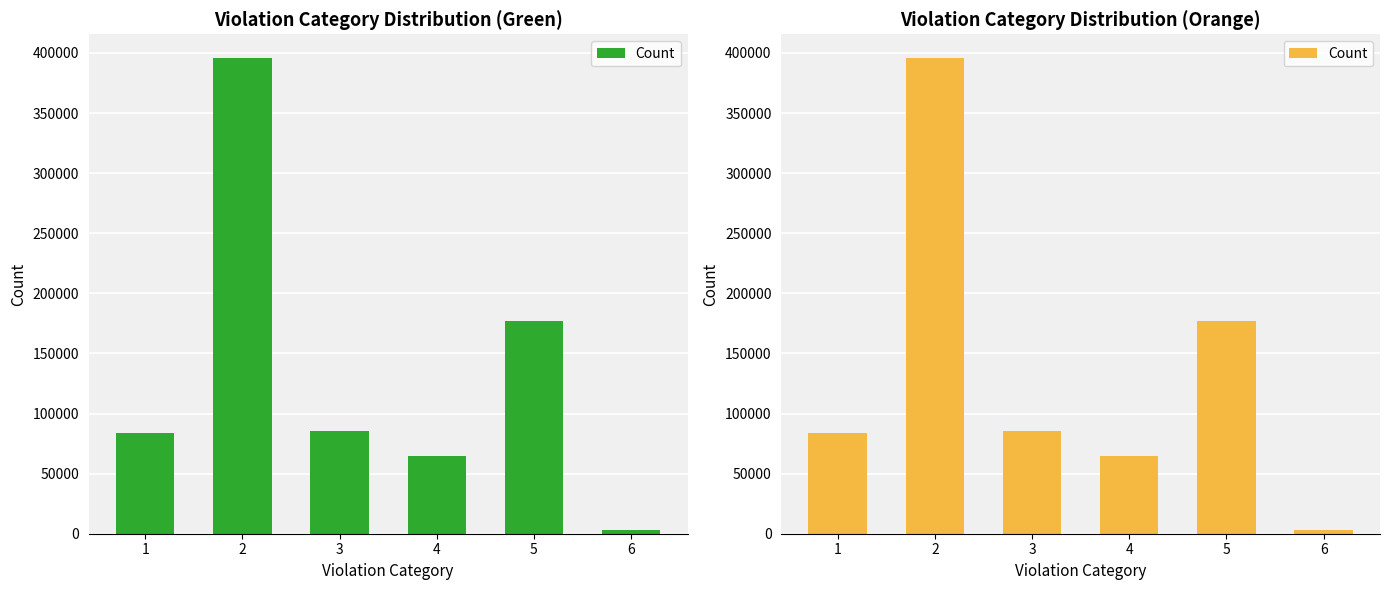

Reading left to right, what are all the values shown in this chart?

1=83477	2=395737	3=85510	4=64309	5=176954	6=2745